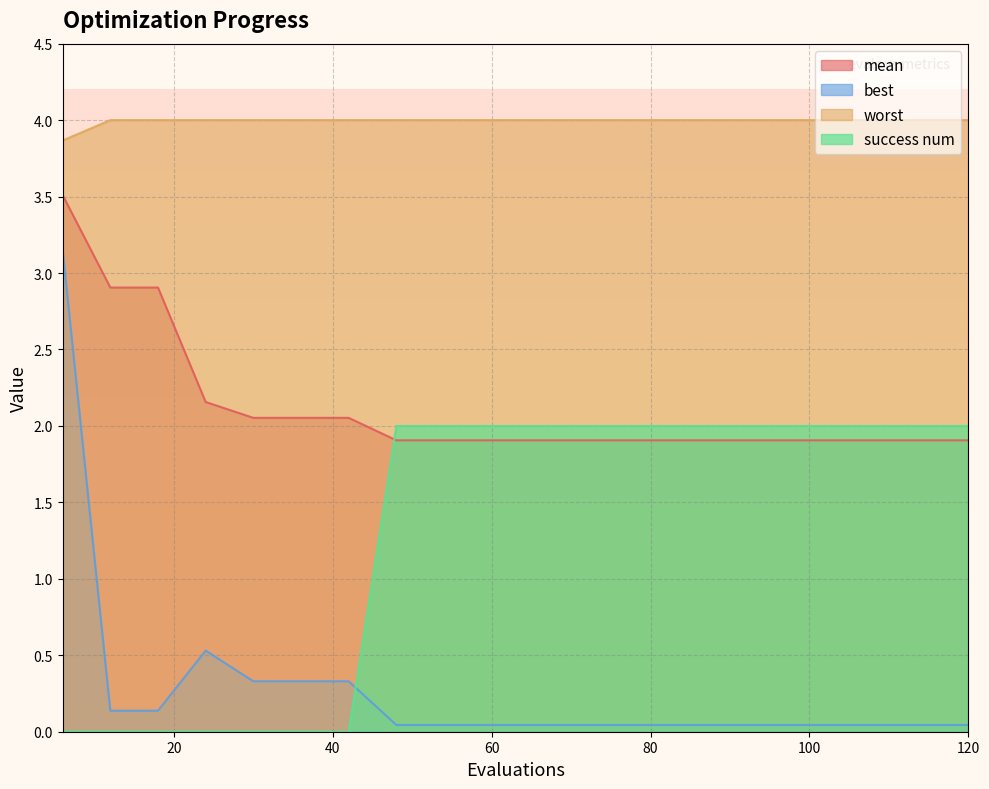

What is the difference between the second highest and minimum values in the best series?

0.5